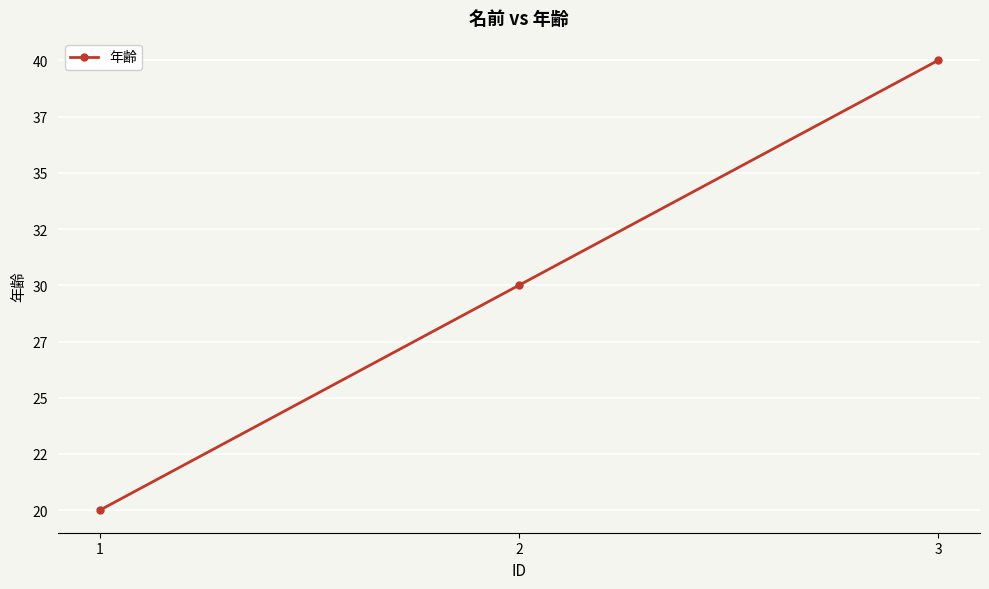

At which label is the value closest to 30?

2